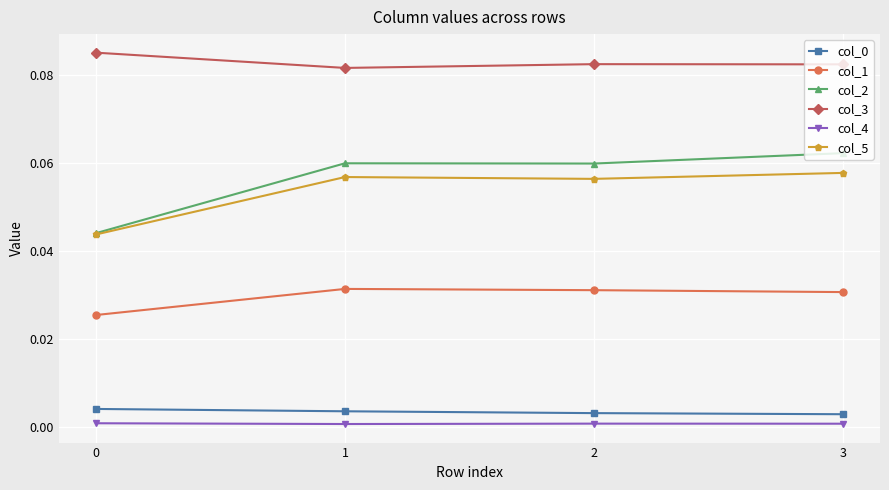

Which series has the widest spread of values?

col_2